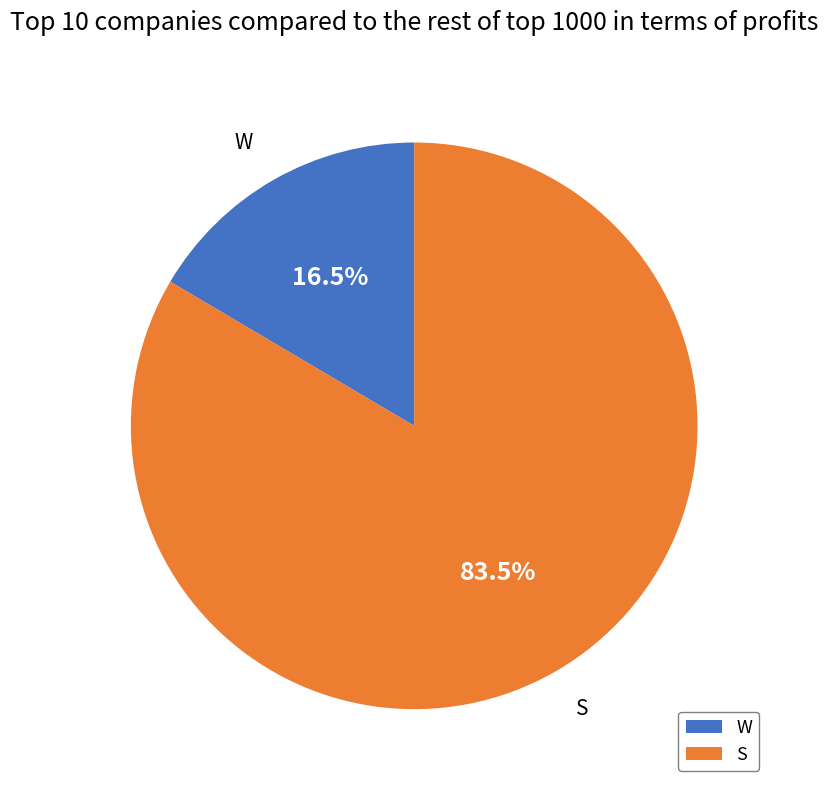

Which has a higher value, S or W?

S